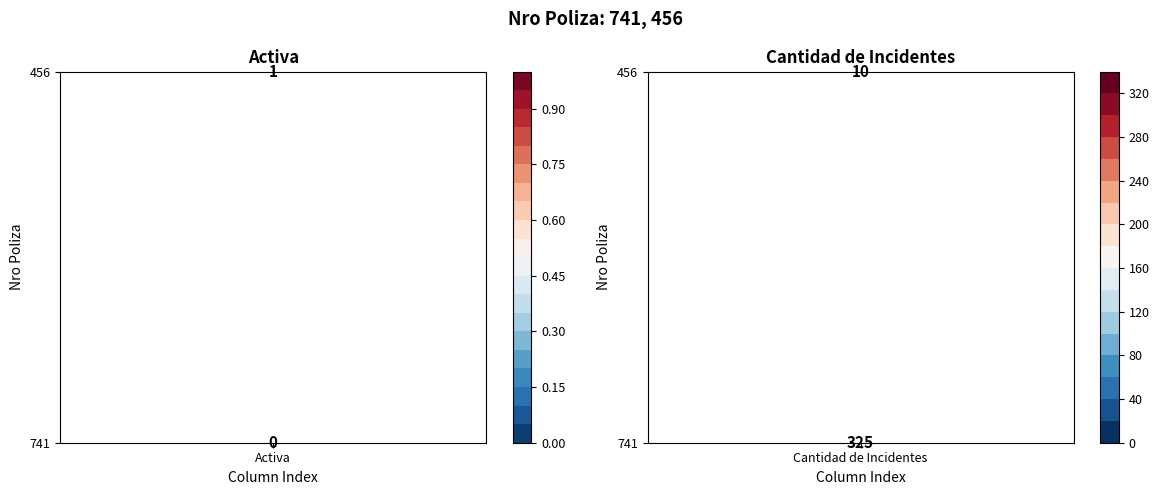

How many 741 values are between 0 and 325?

2